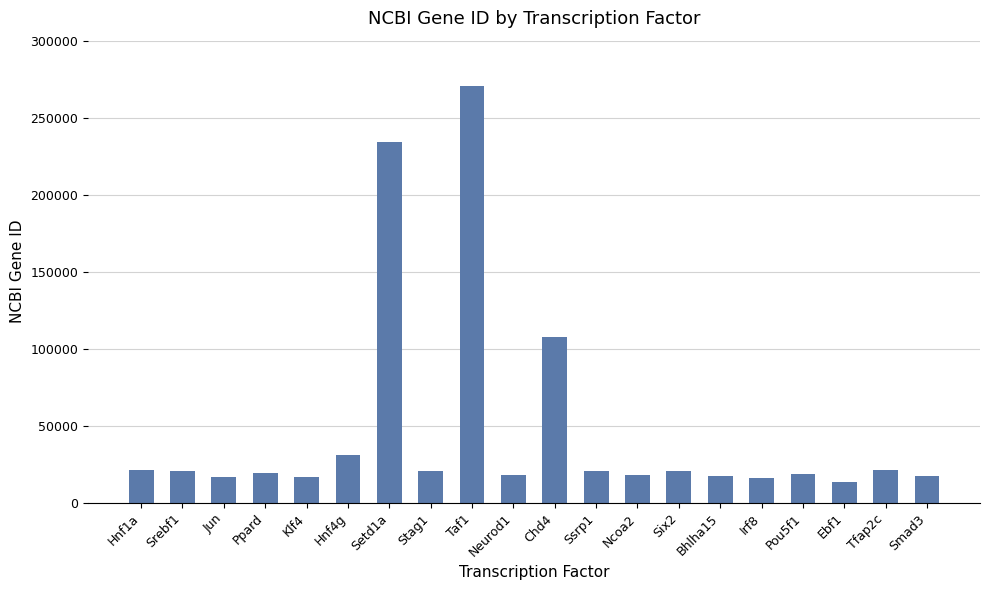

What is the label of the 11th bar from the left?

Chd4